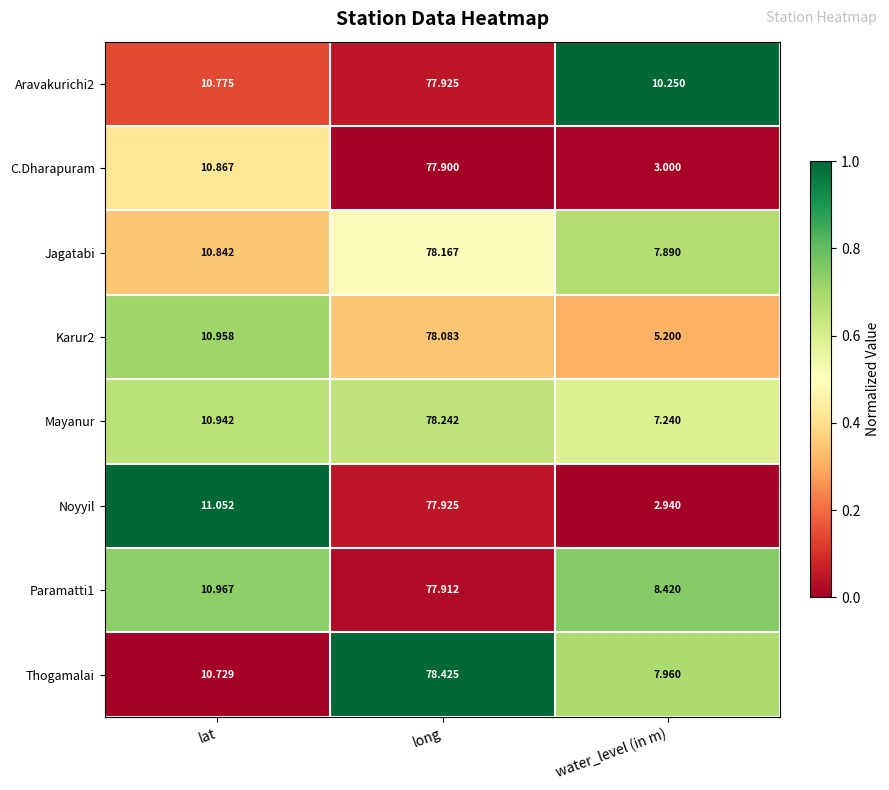

Is the value of Jagatabi at water_level (in m) greater than the value of Karur2 at long?

No